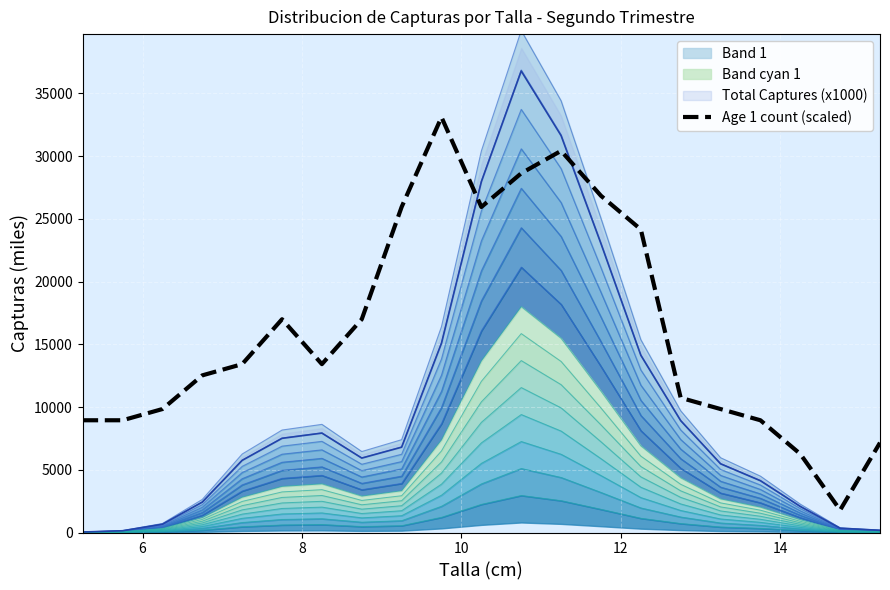

Reading right to left, transcribe all the data shown in this chart.

7155.5	1788.9	6261.1	8944.4	9838.9	10733.3	24150.0	26833.3	30411.1	28622.2	25938.8	33094.4	25938.8	16994.4	13416.6	16994.4	13416.6	12522.2	9838.9	8944.4	8944.4